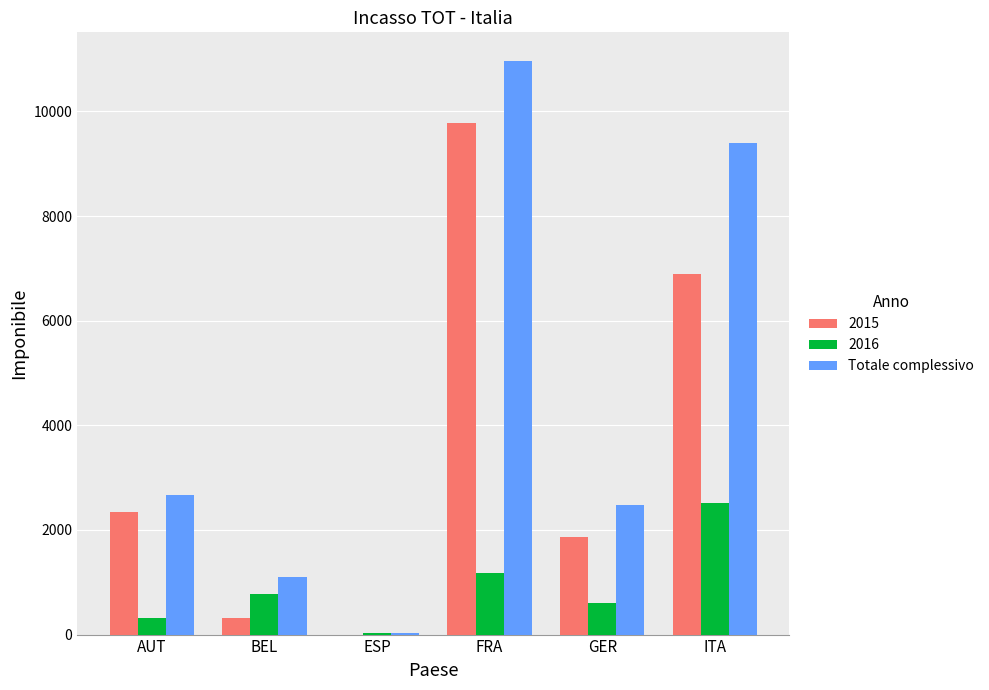

Reading left to right, extract all data points from this chart.

2015: AUT=2349.0	BEL=320.0	ESP=0.0	FRA=9780.6	GER=1871.4	ITA=6889.3
2016: AUT=309.8	BEL=781.6	ESP=35.0	FRA=1183.7	GER=602.6	ITA=2513.8
Totale complessivo: AUT=2658.8	BEL=1101.6	ESP=35.0	FRA=10964.2	GER=2474.0	ITA=9403.1